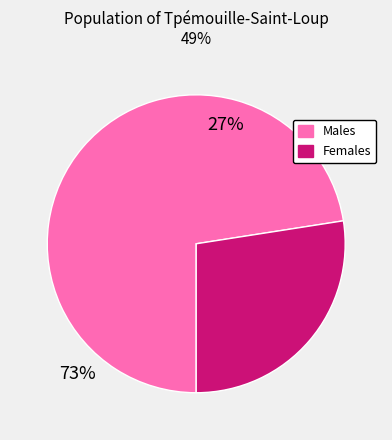

Is there a majority slice in this chart?

Yes